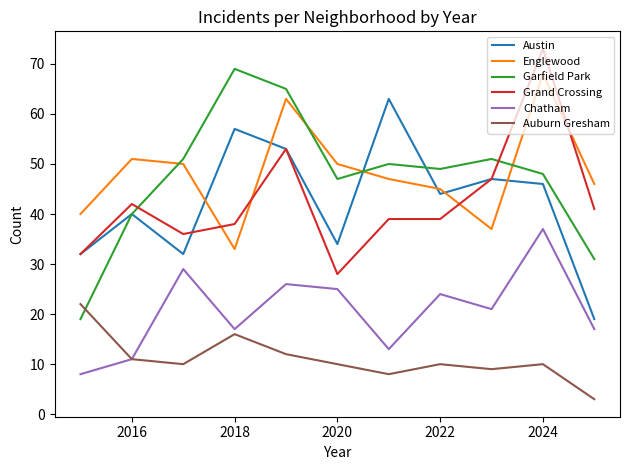

True or false: Chatham and Grand Crossing intersect in this chart.

False